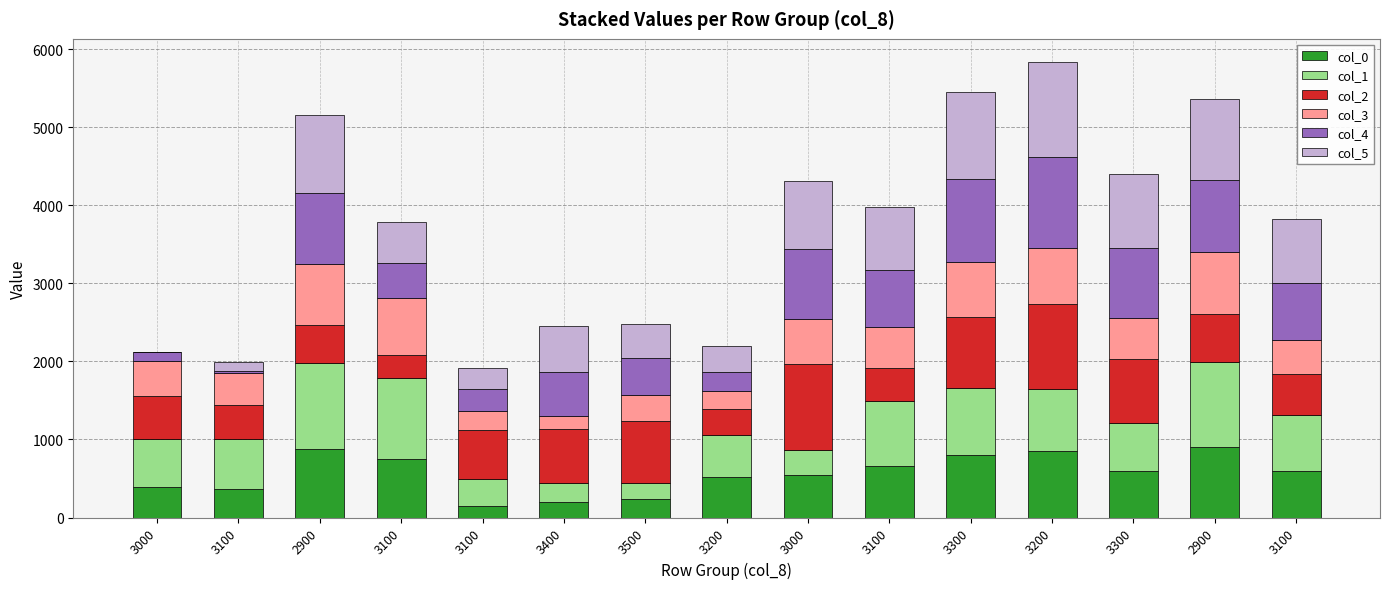

Does the chart contain stacked bars?

Yes